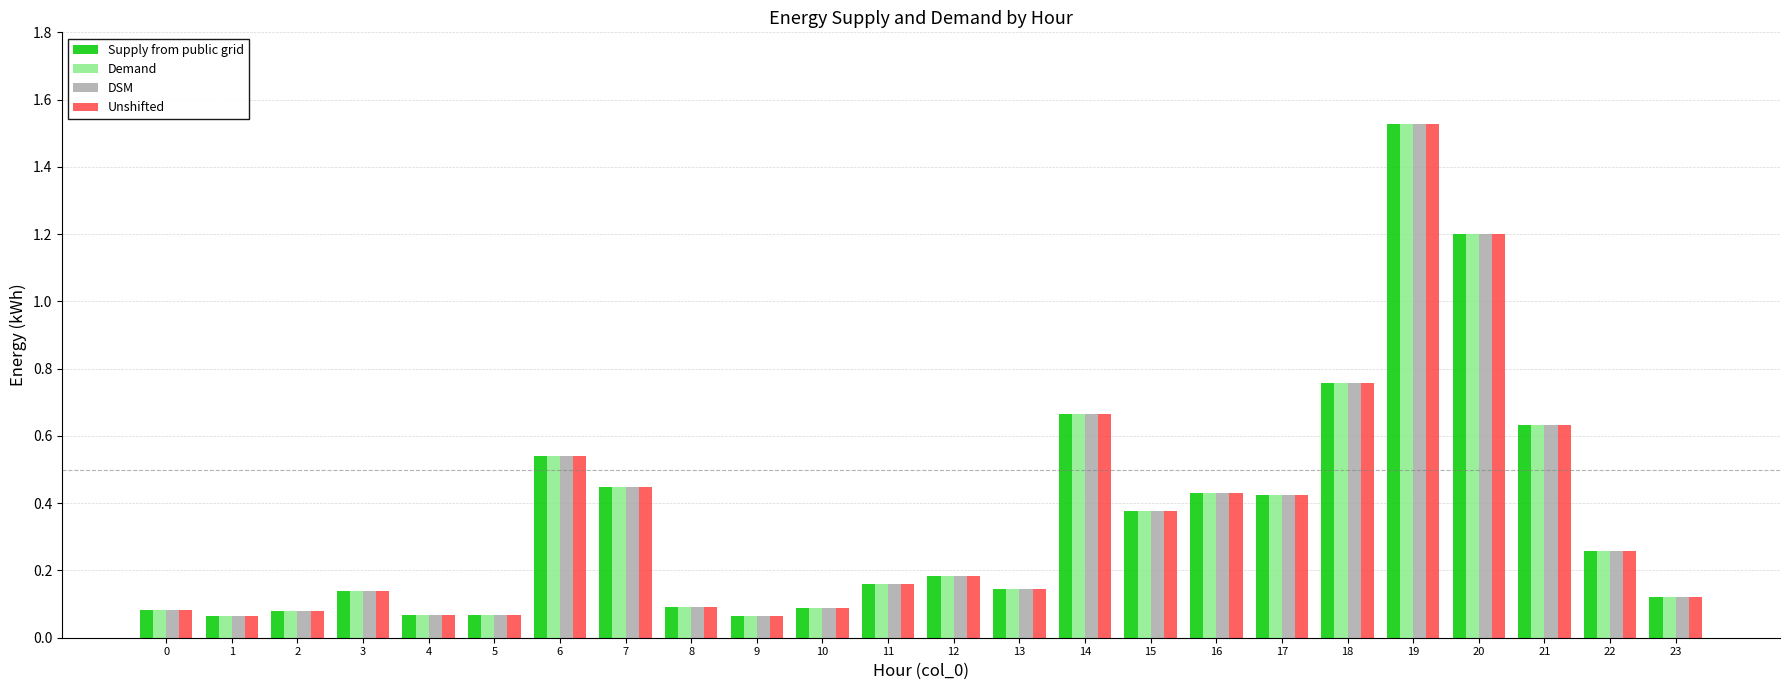

Are the bars horizontal?

No